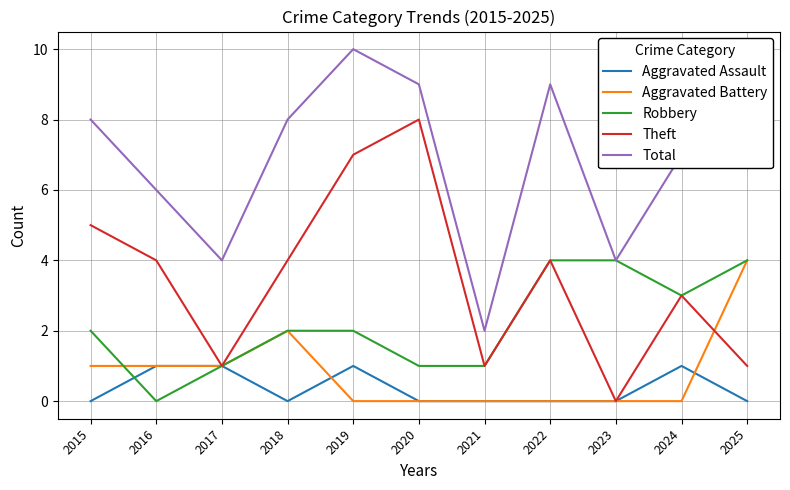

The value of Aggravated Battery at 2018 is 2. True or false?

True